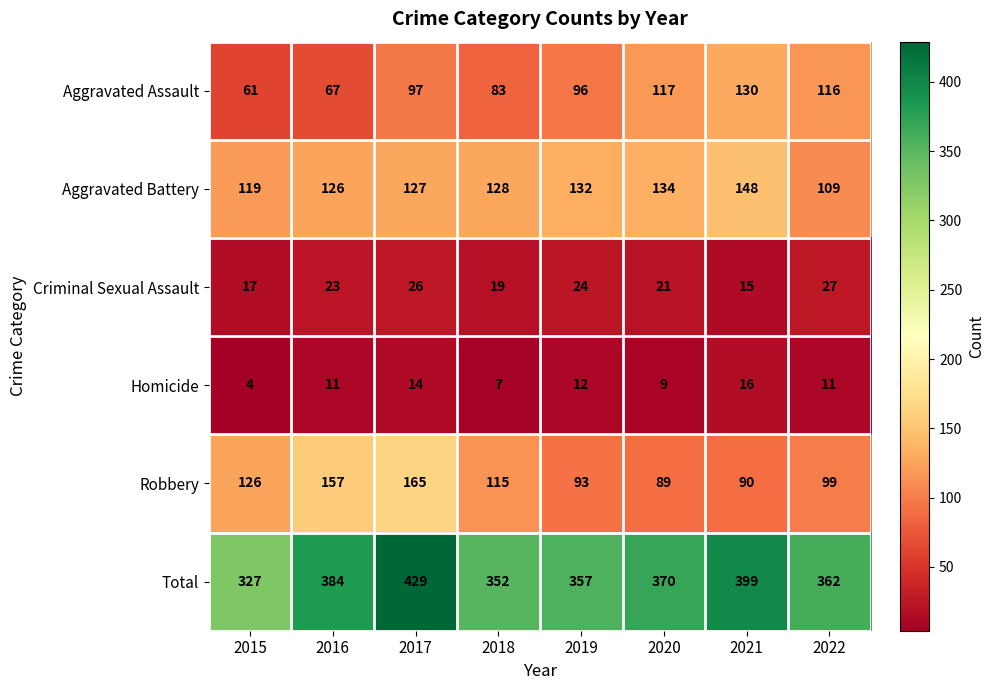

Where does the Total series first go above 370?

2016